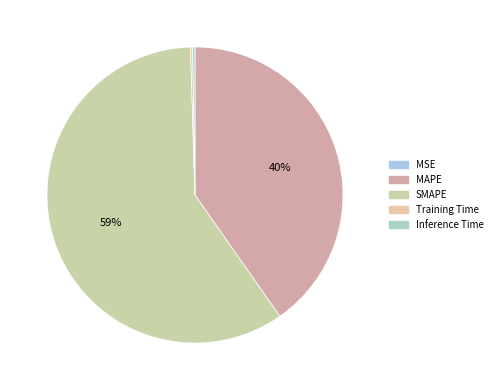

Which slice is the largest?

SMAPE